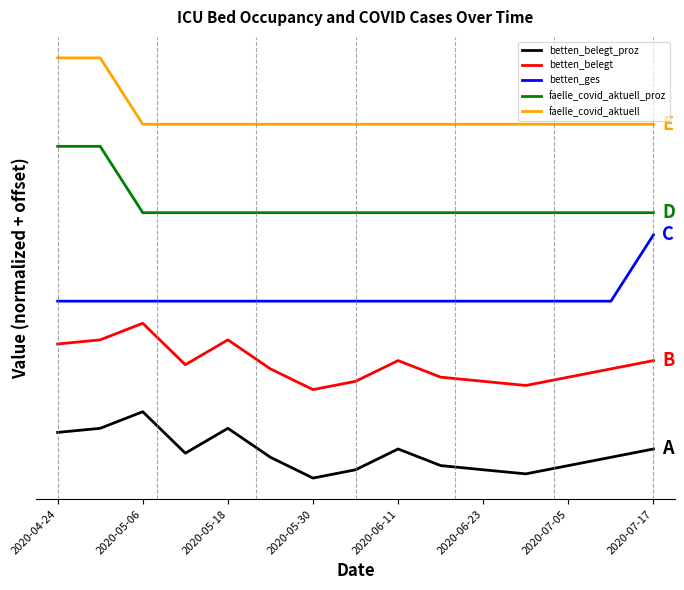

List the series in order of their peak value, highest first.

faelle_covid_aktuell, faelle_covid_aktuell_proz, betten_ges, betten_belegt, betten_belegt_proz